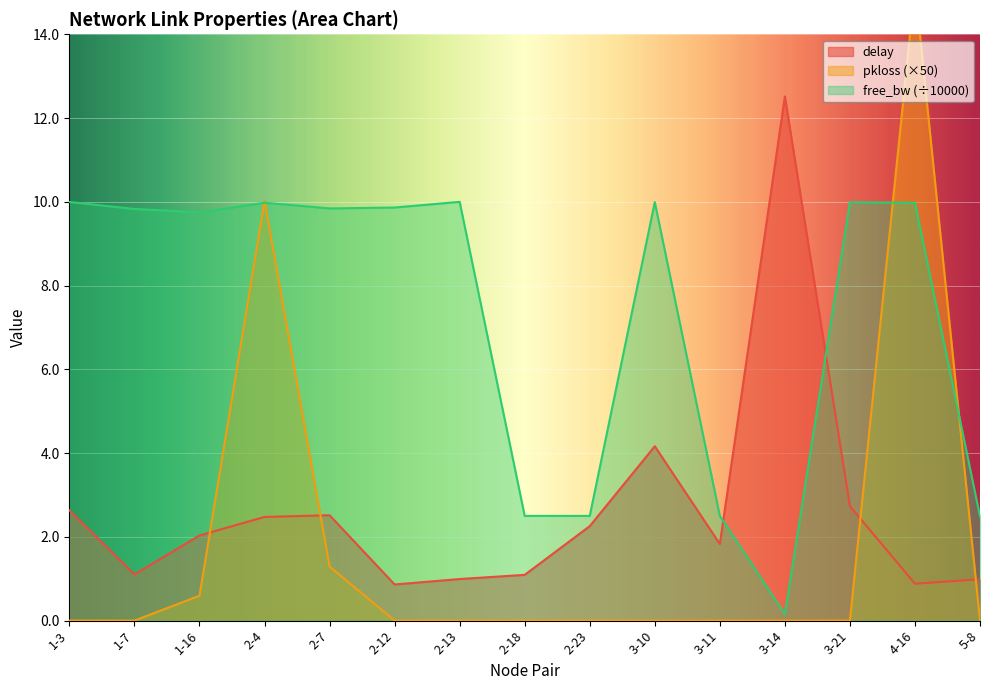

Rank the series at 1-16 from highest to lowest value.

free_bw_scaled, delay, pkloss